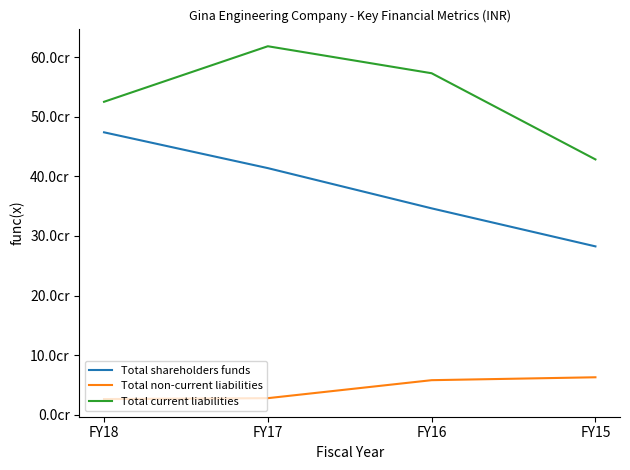

Where does the Total non-current liabilities series first go above 57747214?

FY15